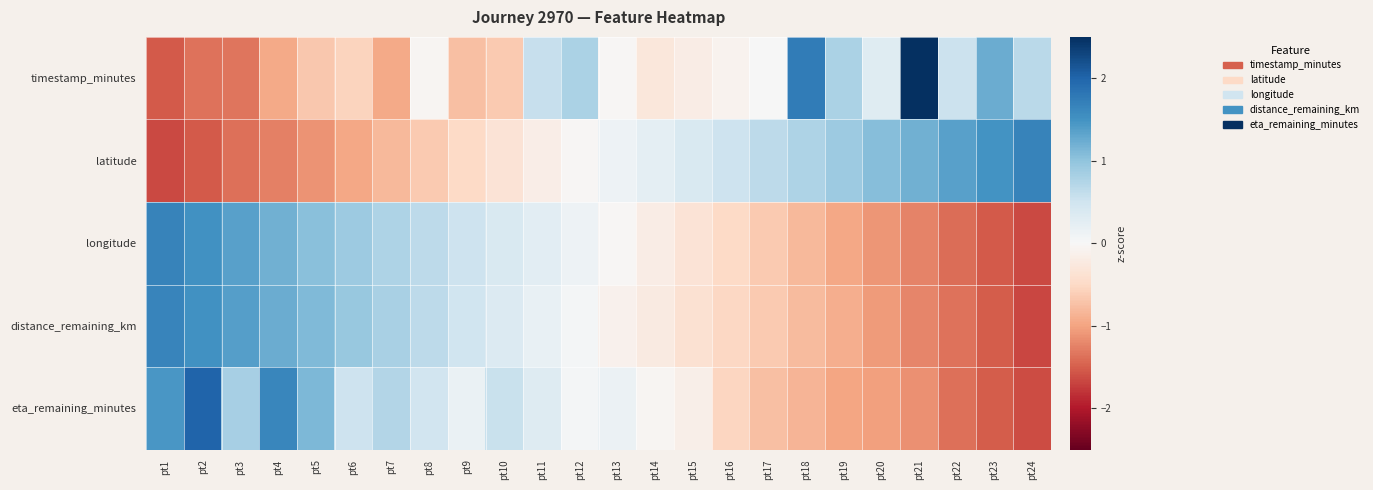

Which series has the largest range (max minus min)?

timestamp_minutes